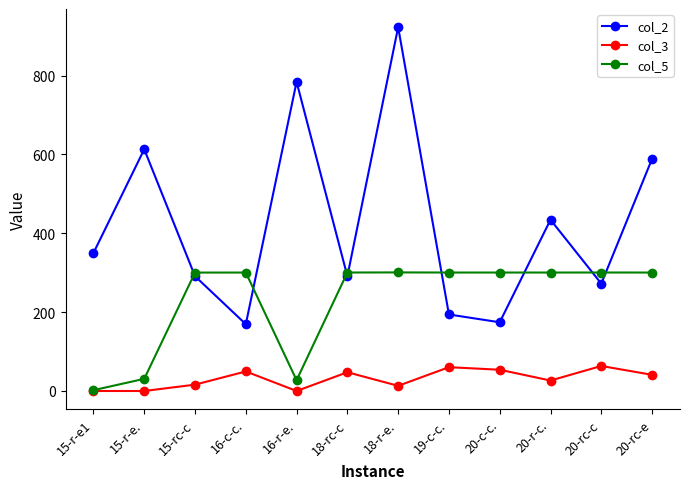

Does the chart display data point markers on the line(s)?

Yes